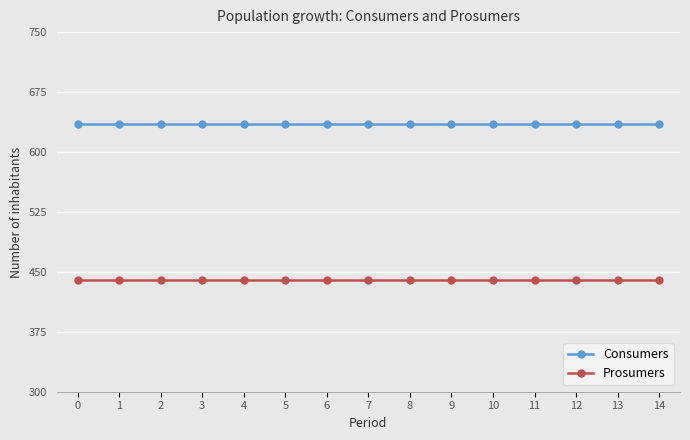

True or false: Prosumers has a value of 440 at 10.

True